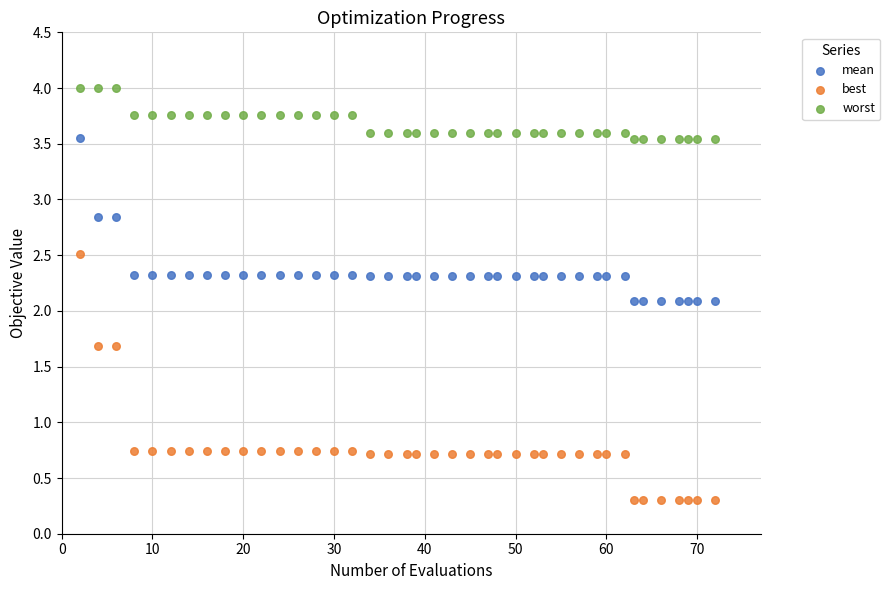

Which series contains the lowest Y value?

best